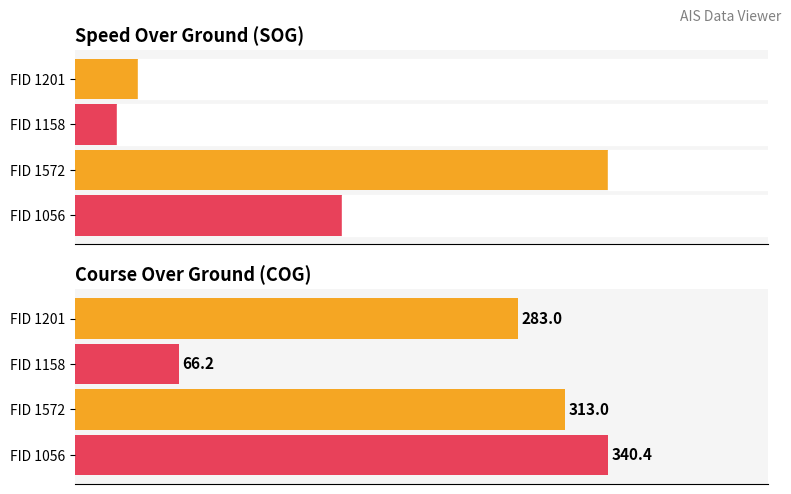

What is the average value of the COG series?

250.7